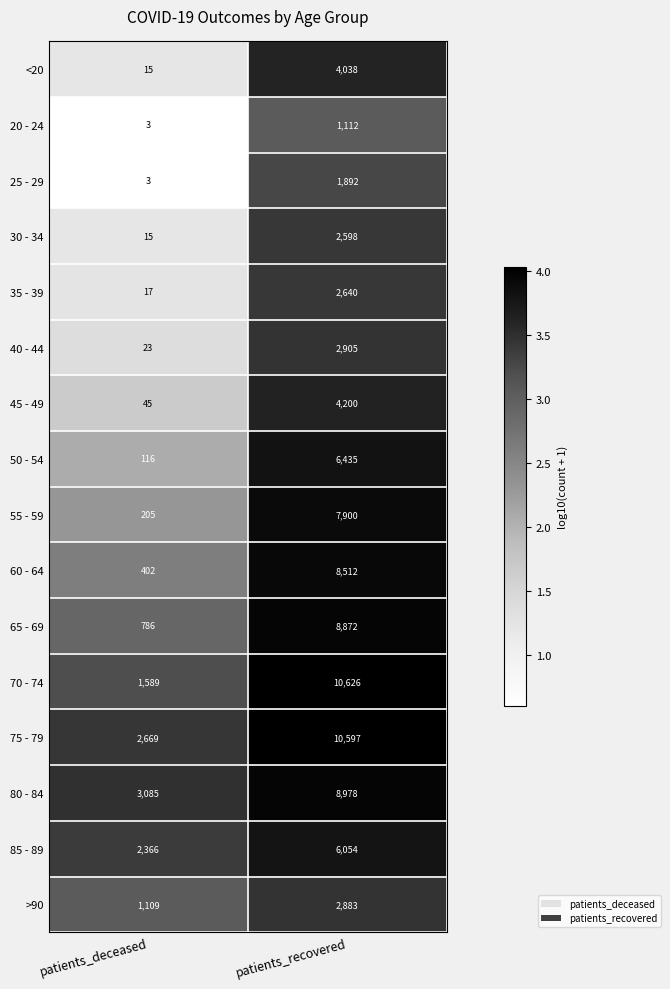

At which category does the chart reach its peak across all series?

patients_recovered